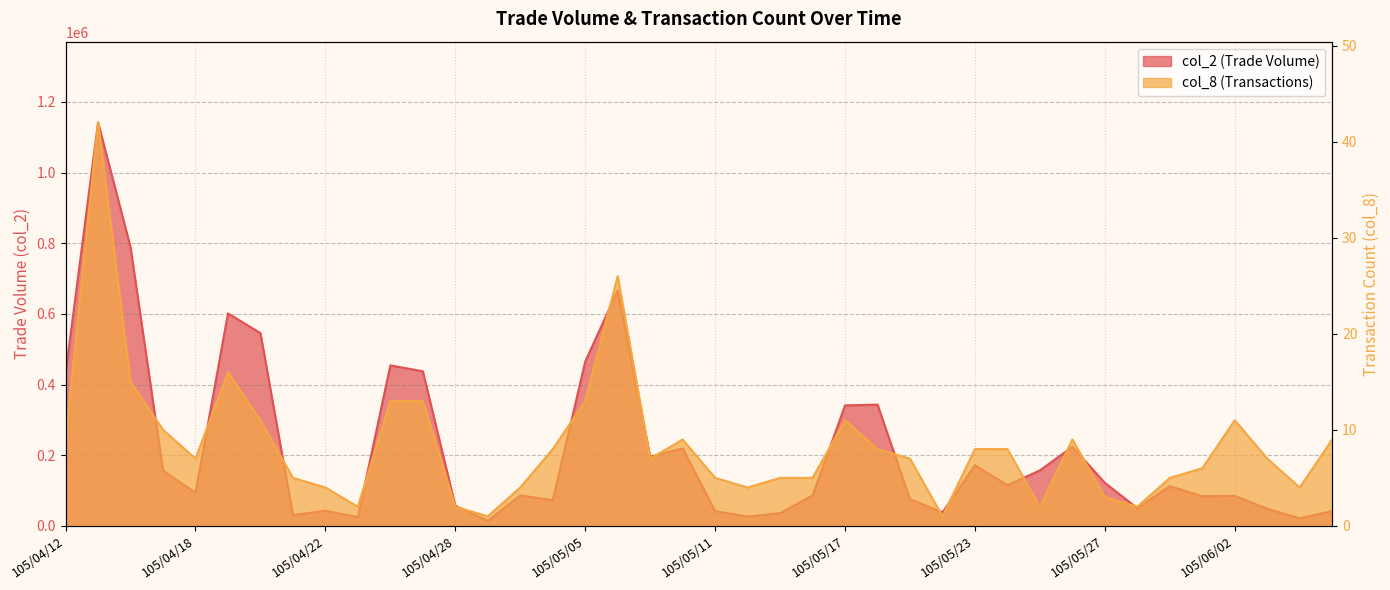

What is the sum of the col_8 values at 105/04/27 and 105/05/19?

20